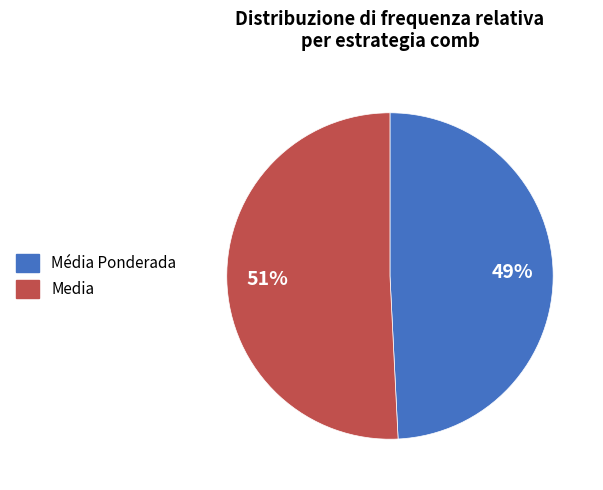

Does Média Ponderada account for over 50% of the chart?

No